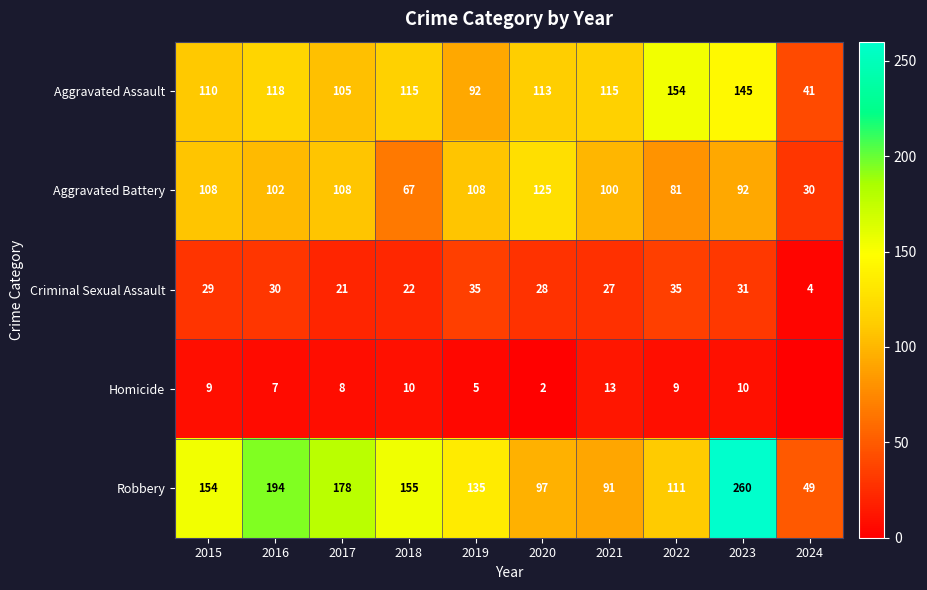

Between 2017 and 2019, which series saw the biggest shift?

Robbery